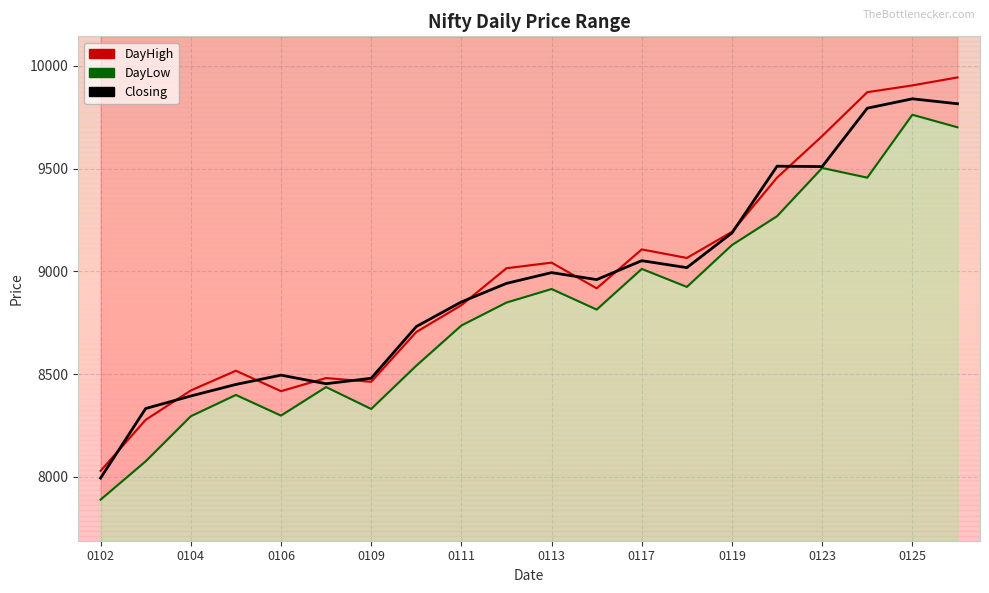

What is the value of the DayLow point at the 18th from the left?

9456.2